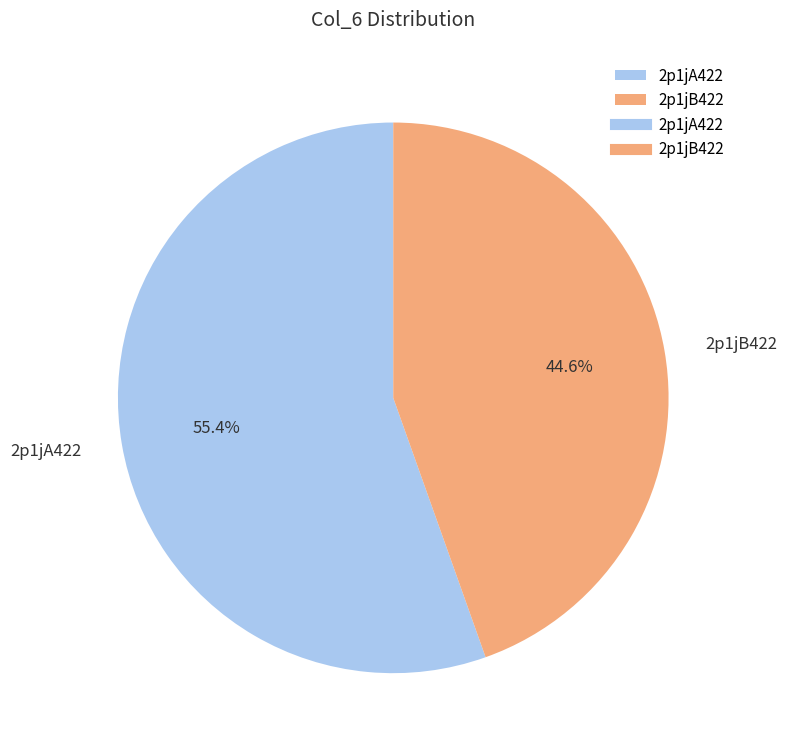

To the nearest percent, what portion does 2p1jA422 represent?

55%